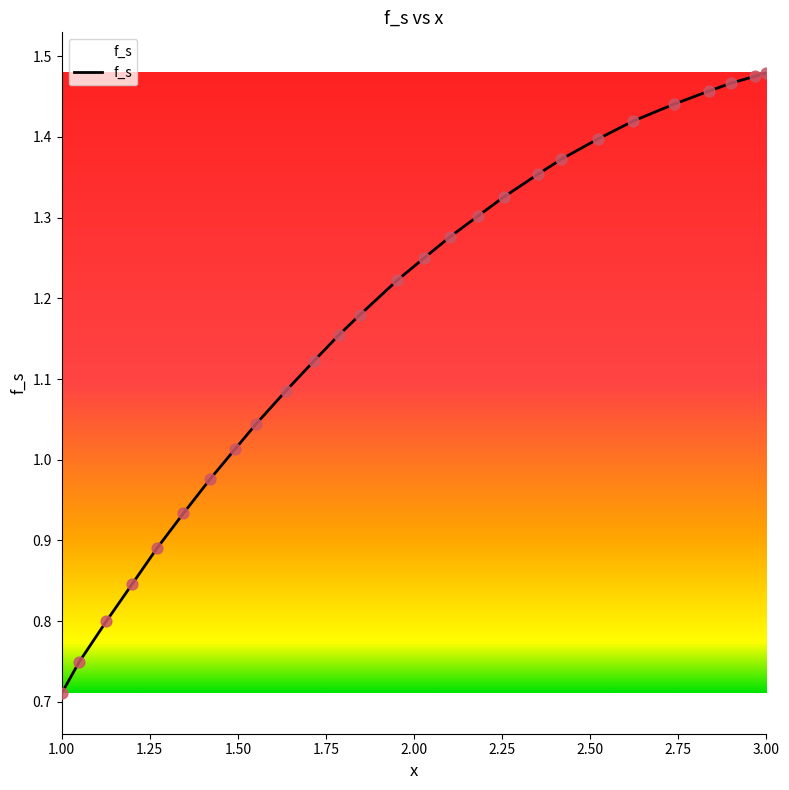

Approximately how many times larger is the value at 2.25385054192812 compared to 2.52082144894466?

0.9